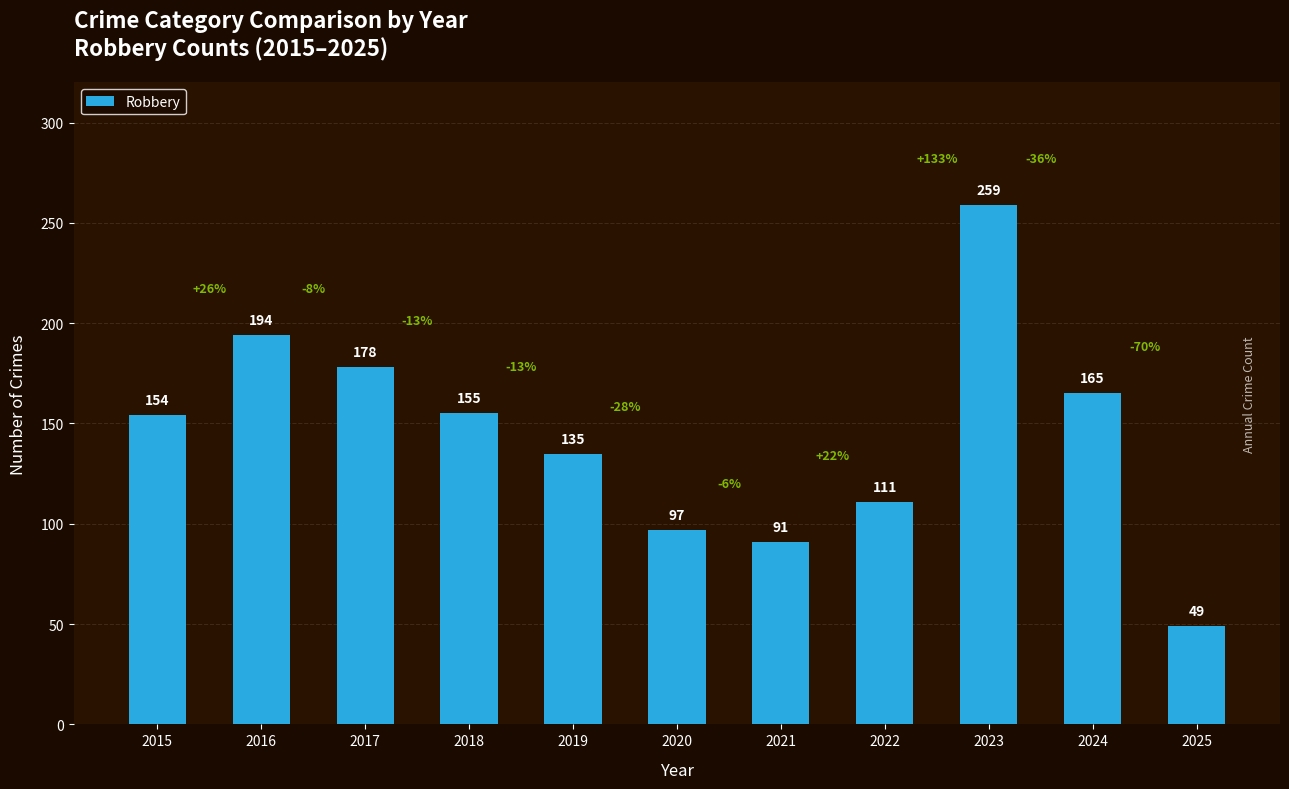

How many bars are there in total?

11